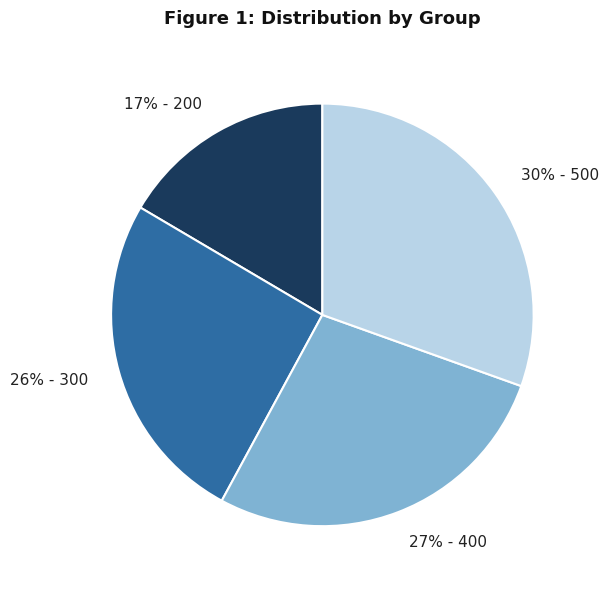

Is there any slice that represents more than half of the pie?

No